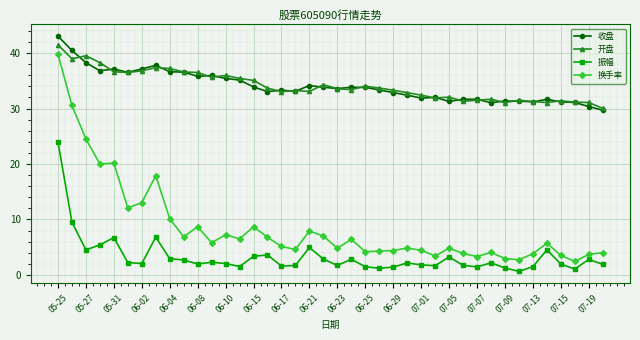

True or false: 开盘 and 换手率 cross at least once.

False